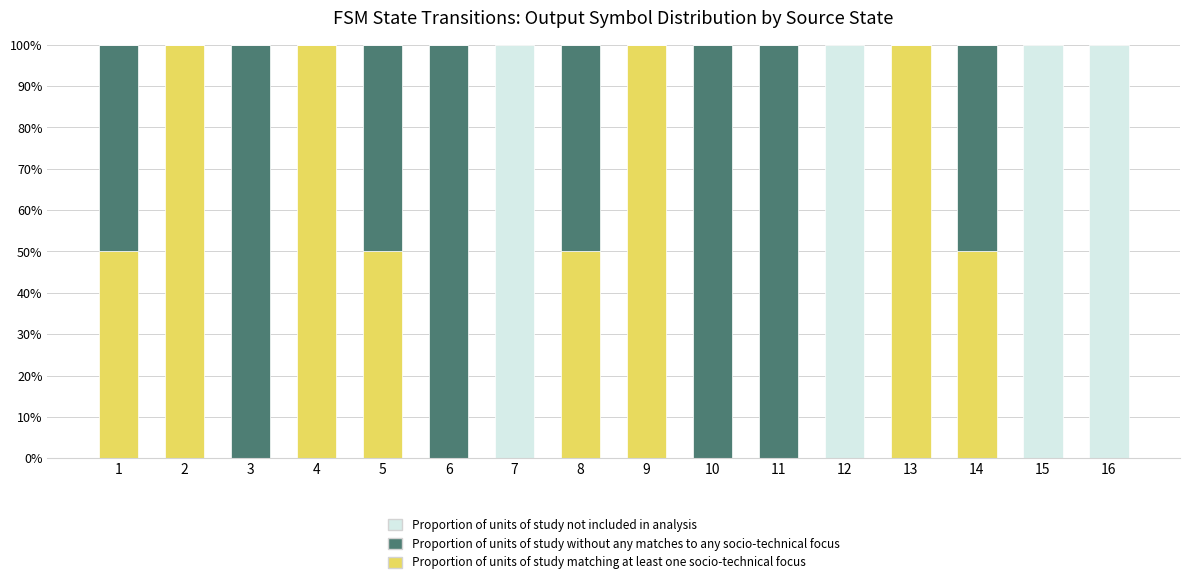

What is the total value across all series at 12?

100